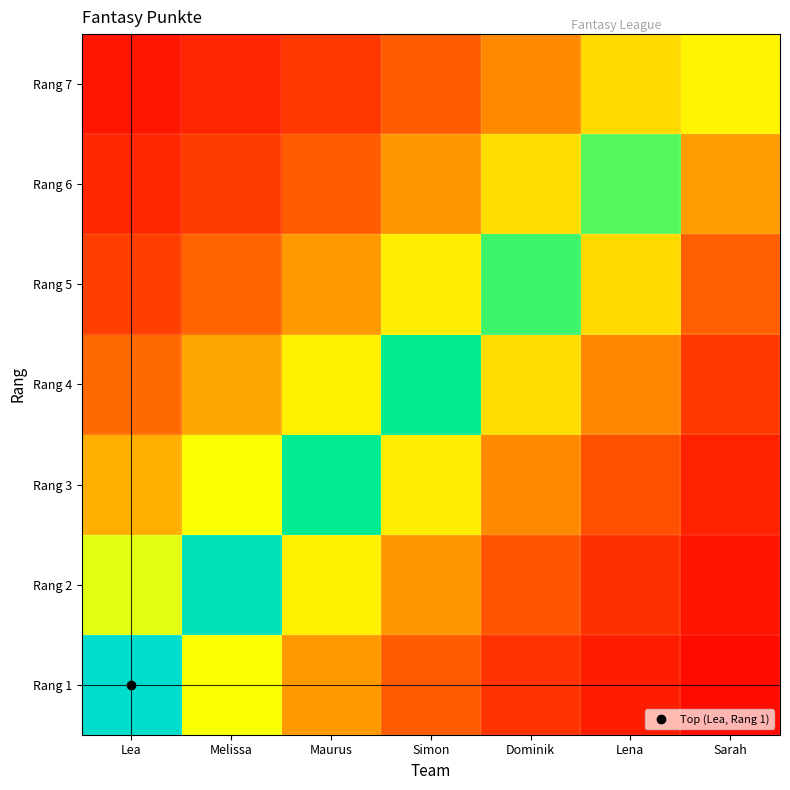

How many categories are shown in the chart?

7